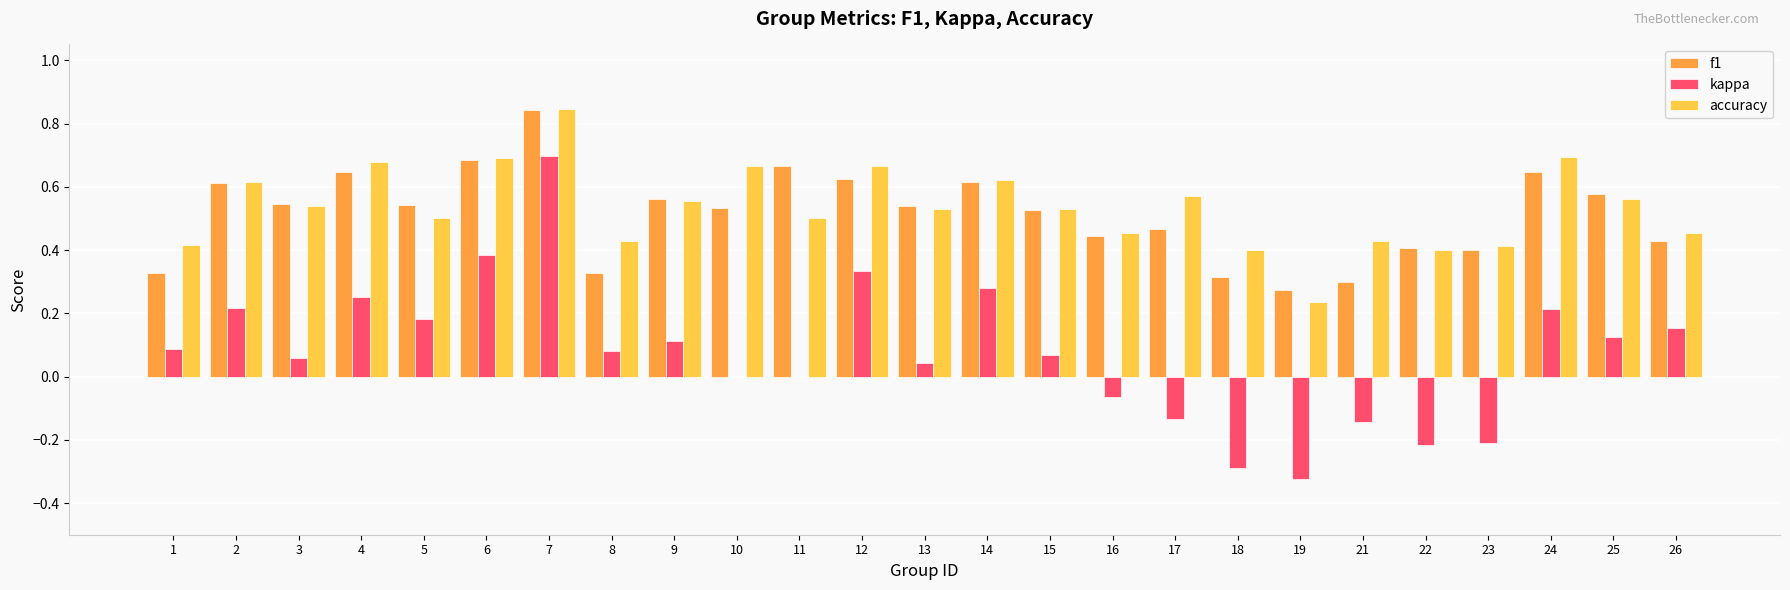

Which category has the highest value across all series?

7